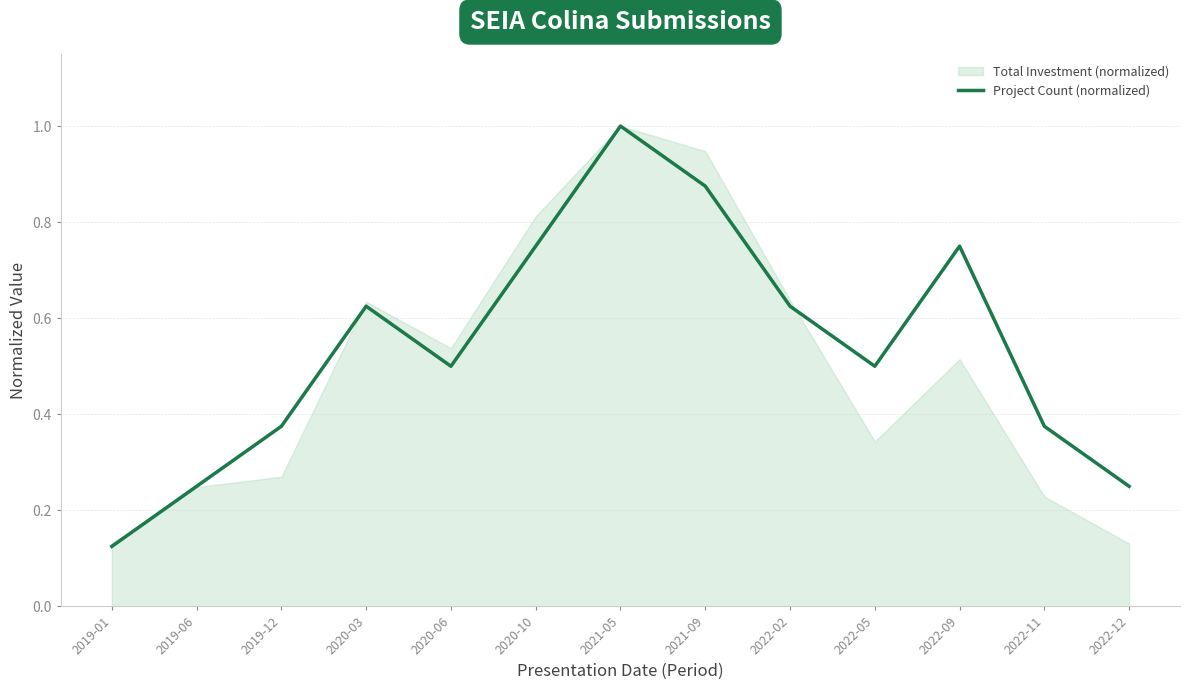

The value at 2019-06 is 0.1. True or false?

False